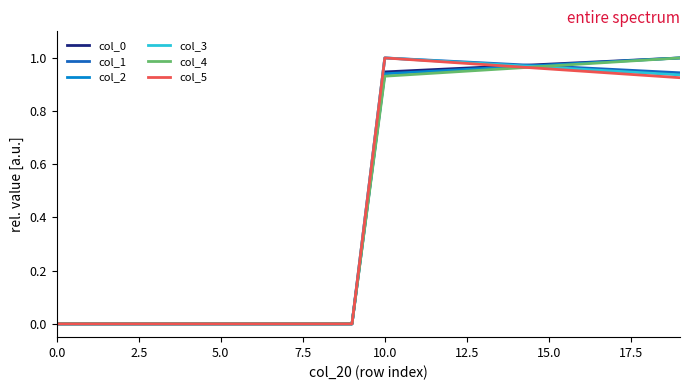

Rank the series by their average value, from highest to lowest.

col_0, col_1, col_2, col_3, col_4, col_5